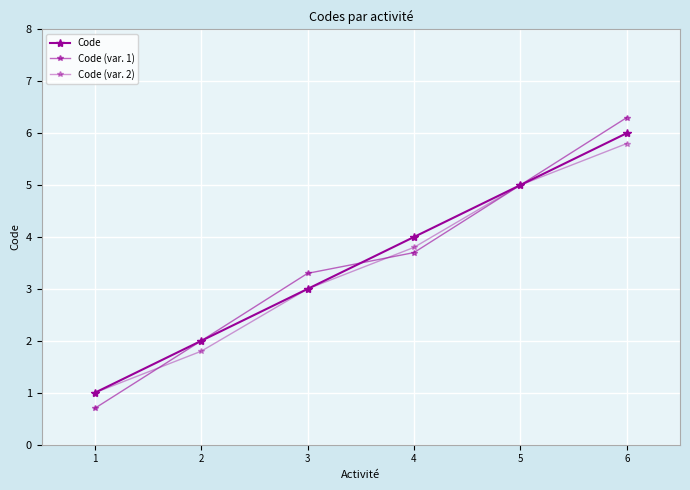

What is the sum of the Code (var. 1) values at 4 and 5?

8.7